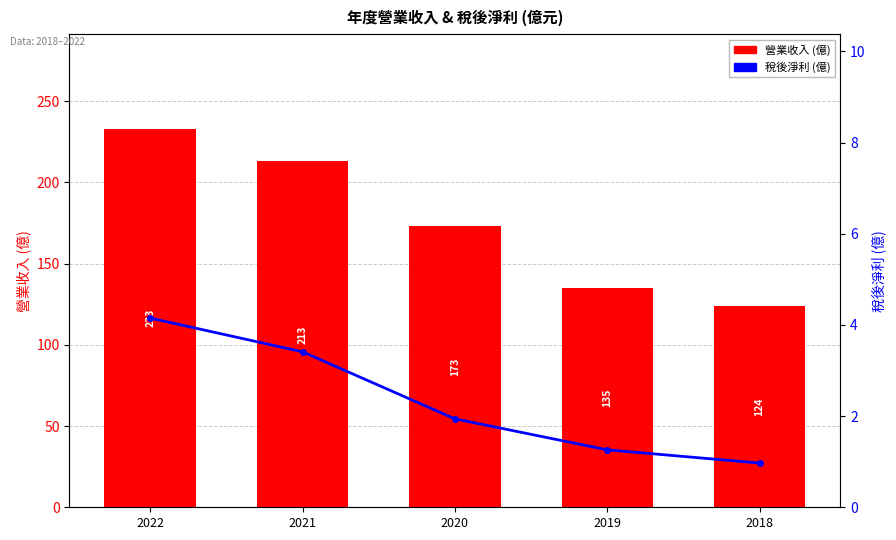

The value of 稅後淨利 (億) at 2020 is 2.6. True or false?

False